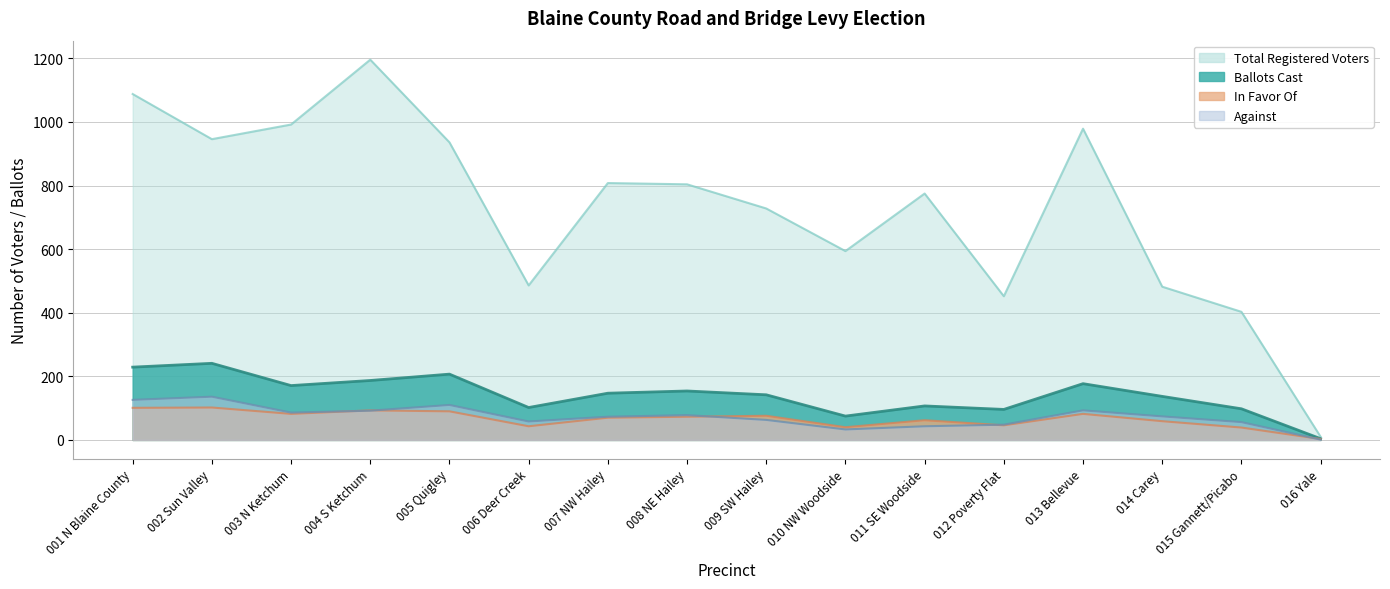

Reading left to right, extract all data points from this chart.

Ballots Cast: 229	241	171	187	207	102	147	154	142	75	107	96	177	137	98	4
Total Registered Voters: 1088	946	992	1196	936	486	808	804	728	594	775	452	979	482	403	10
In Favor Of: 101	102	82	93	90	43	70	73	76	40	62	46	82	59	39	3
Against: 126	136	86	92	110	58	73	78	63	33	43	48	93	74	56	1